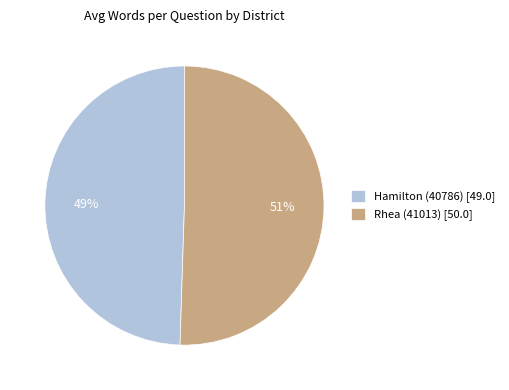

Count the number of slices in the pie.

2